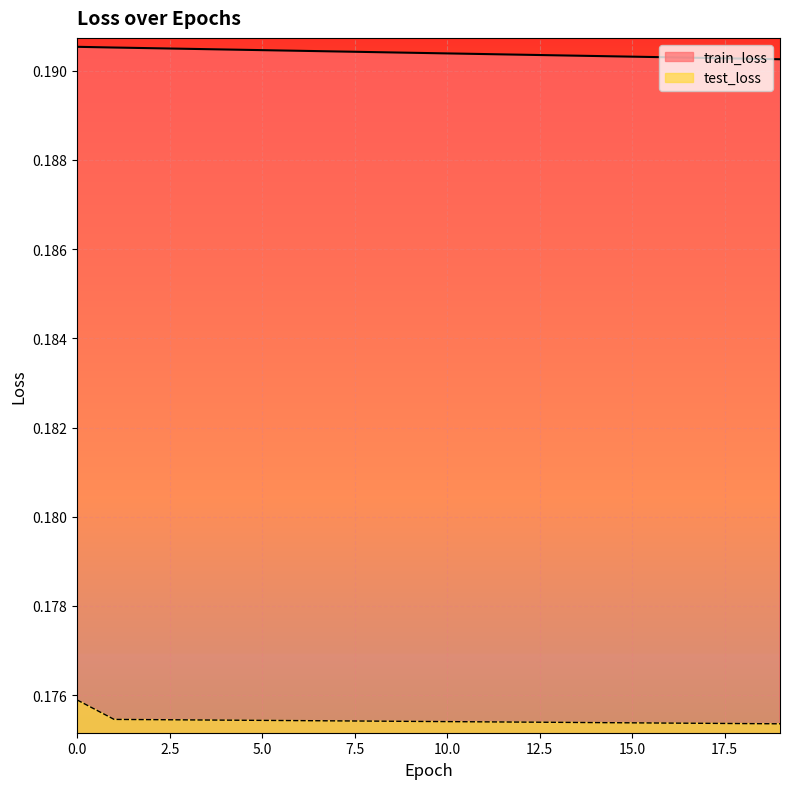

Which series has the widest spread of values?

test_loss